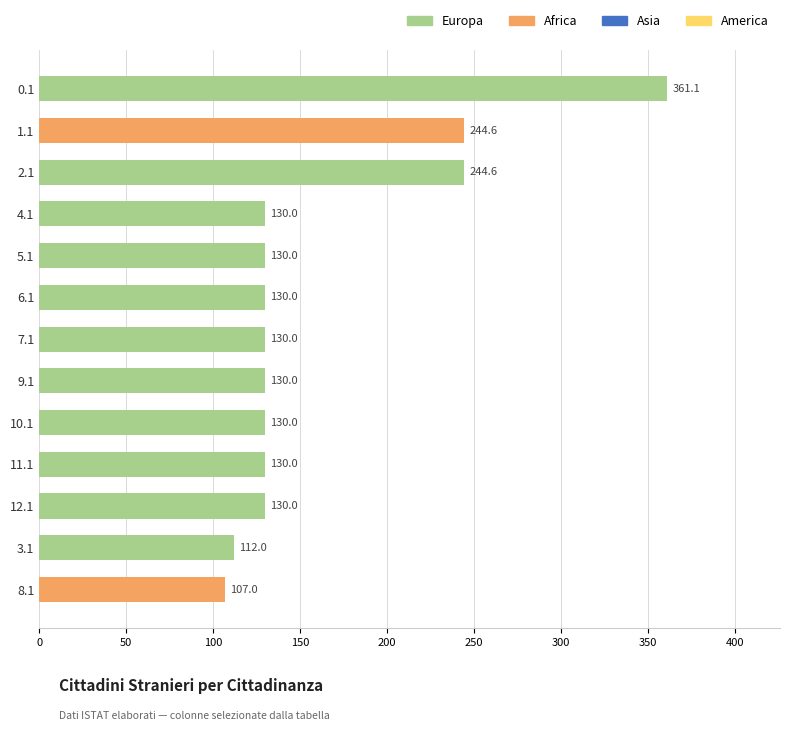

What is the maximum value shown in the chart?

361.1